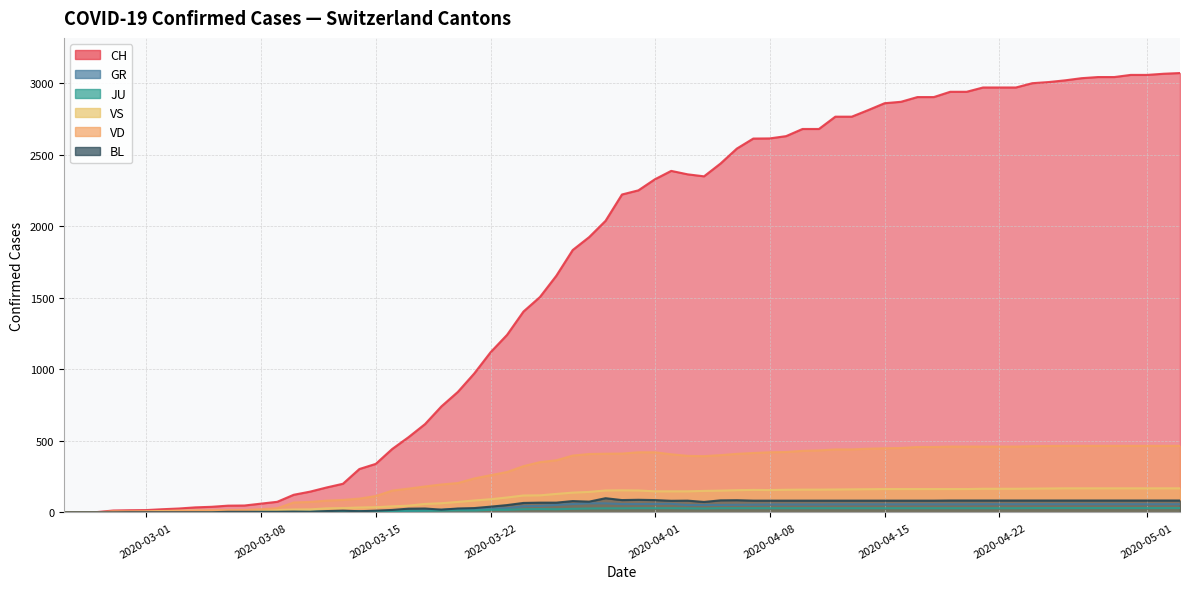

Which series has the largest range (max minus min)?

CH